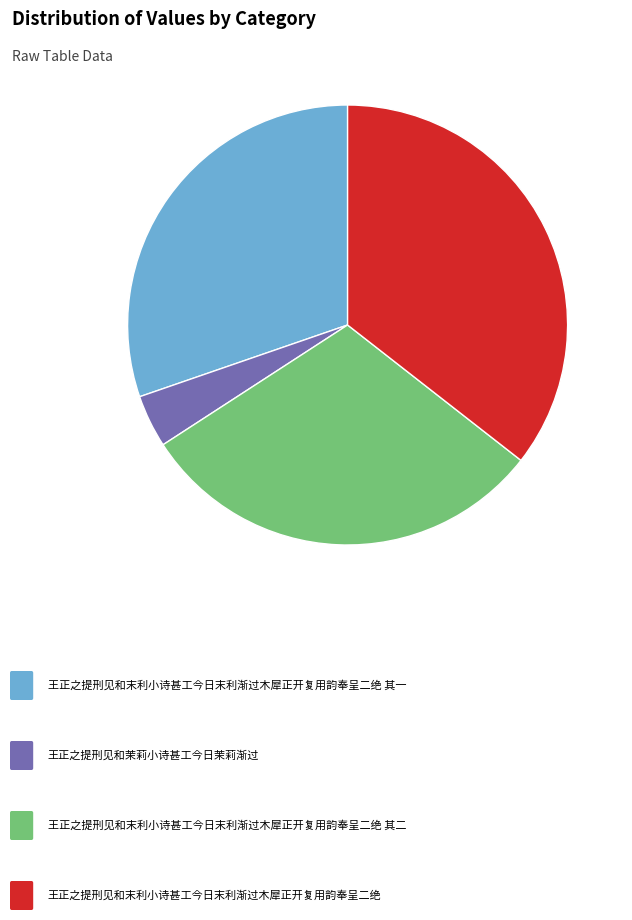

Is there a majority slice in this chart?

No